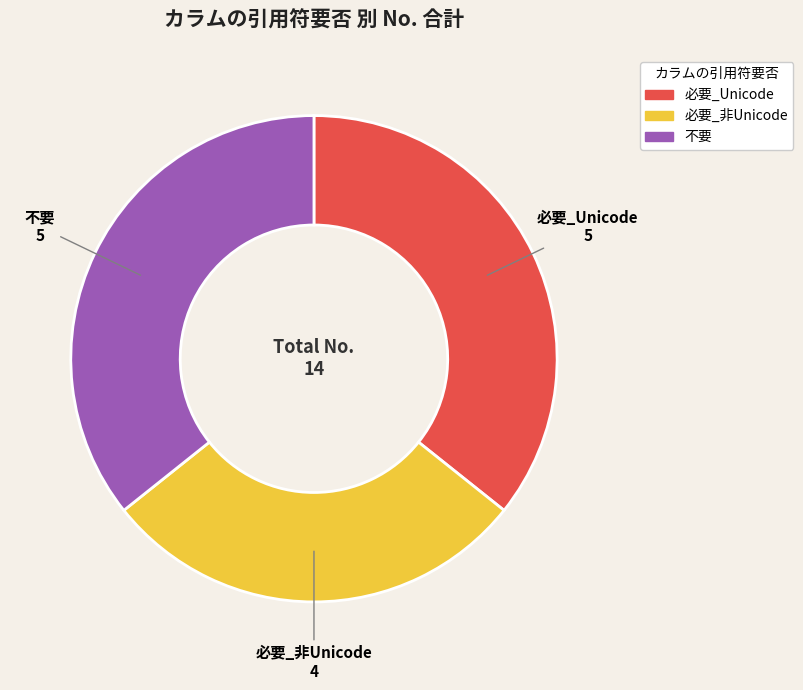

Do 不要 and 必要_非Unicode together represent more than half of the pie?

Yes